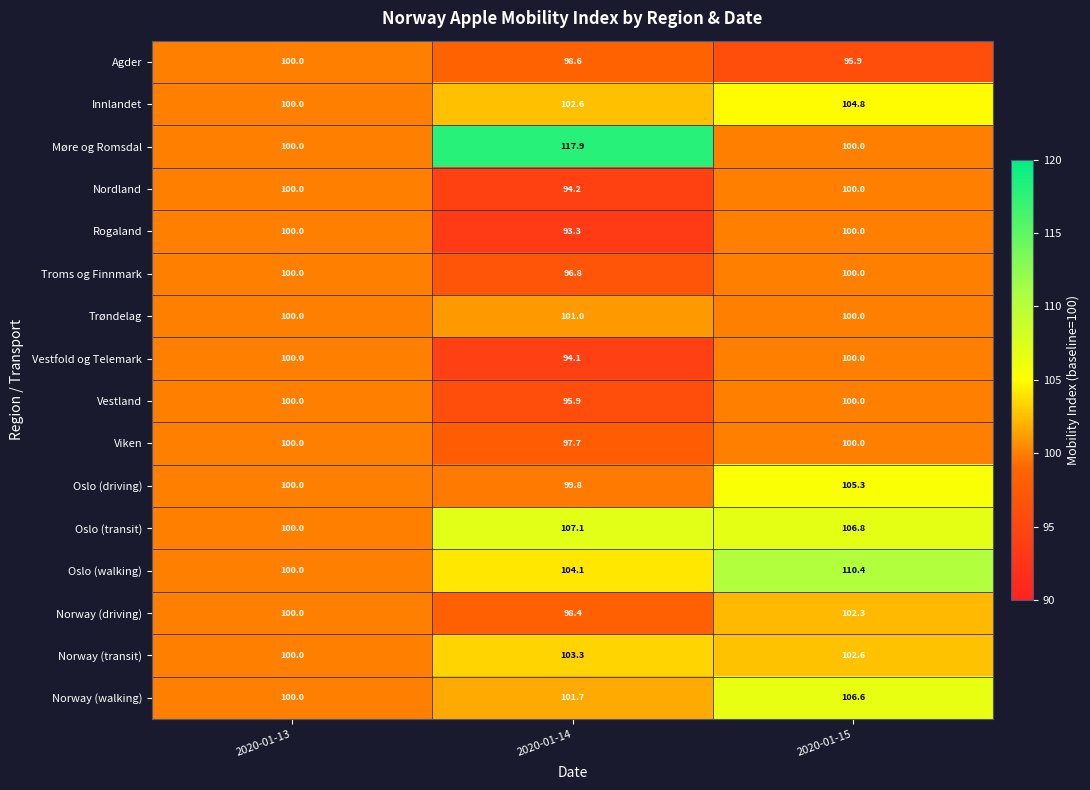

What is the difference between the maximum and minimum values in the Vestfold og Telemark series?

5.9